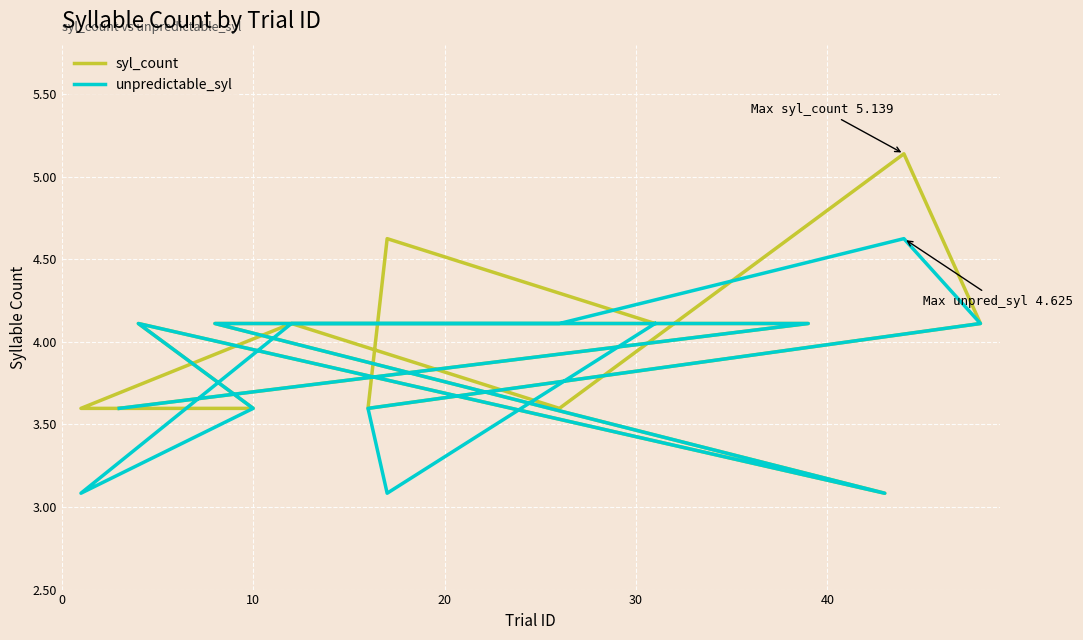

Which series ends up on top after the final intersection of syl_count and unpredictable_syl?

syl_count